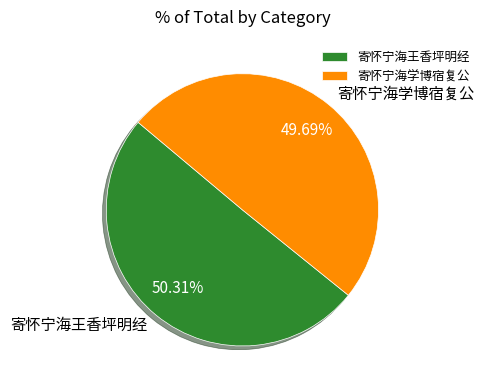

Is there a majority slice in this chart?

Yes